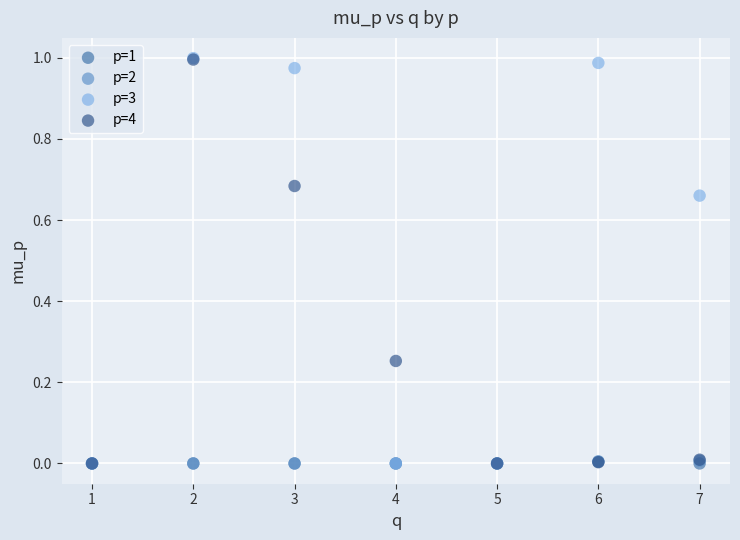

What are all the series names shown in the legend?

p=1, p=2, p=3, p=4